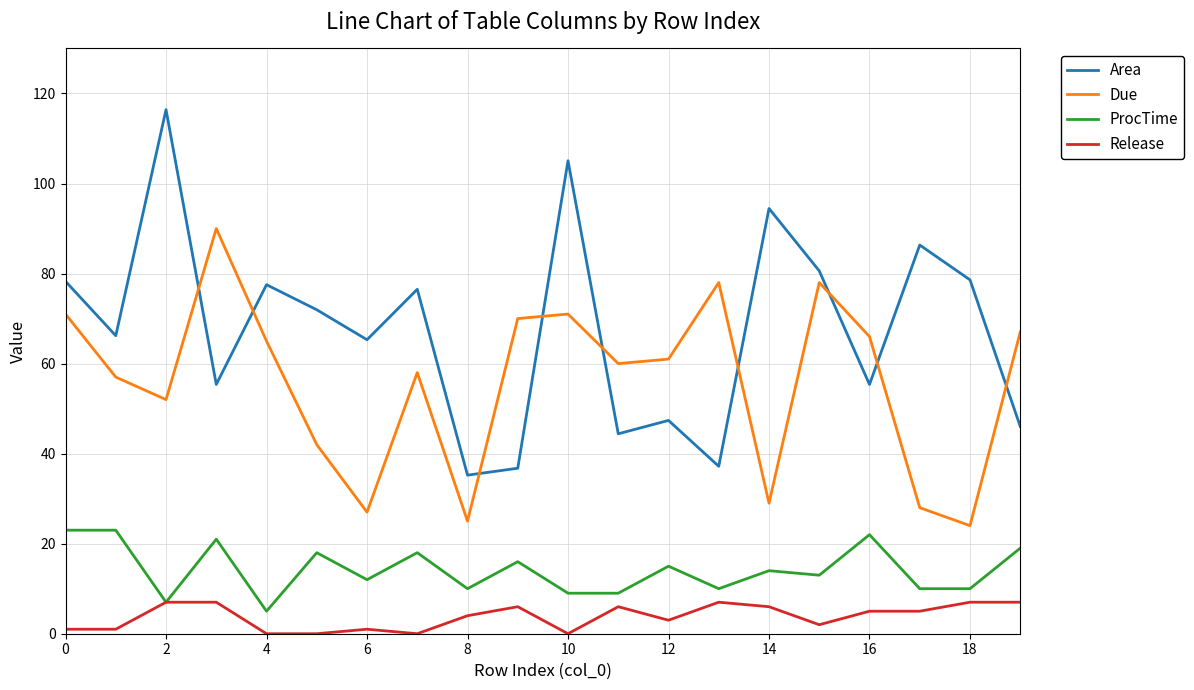

How many intersections are there between Area and Due?

9